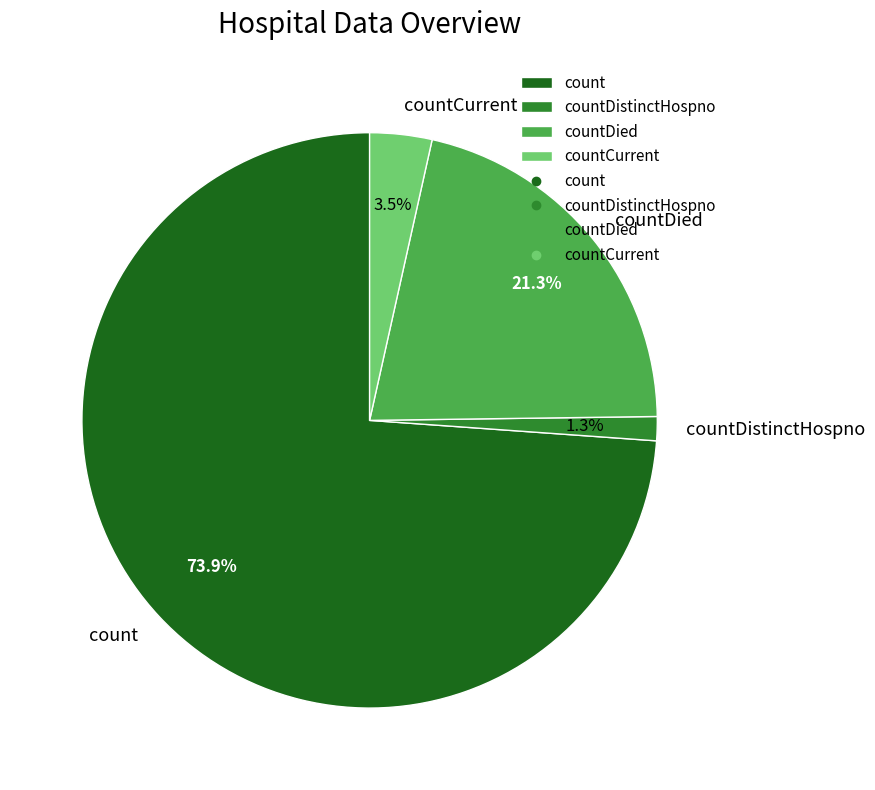

What is the smallest slice in the pie chart?

countDistinctHospno